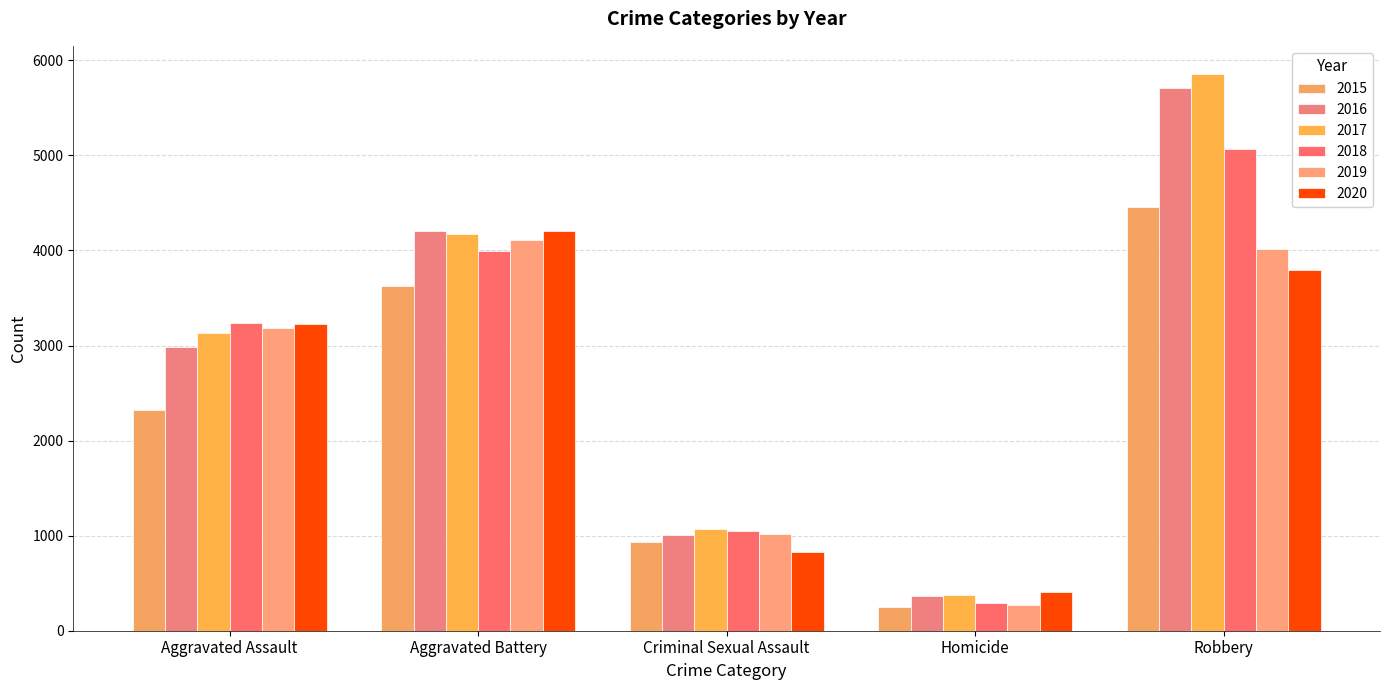

Reading left to right, what are all the values shown in this chart?

2015: Aggravated Assault=2319	Aggravated Battery=3622	Criminal Sexual Assault=938	Homicide=252	Robbery=4457
2016: Aggravated Assault=2982	Aggravated Battery=4210	Criminal Sexual Assault=1012	Homicide=362	Robbery=5707
2017: Aggravated Assault=3130	Aggravated Battery=4173	Criminal Sexual Assault=1065	Homicide=377	Robbery=5860
2018: Aggravated Assault=3241	Aggravated Battery=3999	Criminal Sexual Assault=1047	Homicide=295	Robbery=5068
2019: Aggravated Assault=3181	Aggravated Battery=4114	Criminal Sexual Assault=1022	Homicide=271	Robbery=4011
2020: Aggravated Assault=3228	Aggravated Battery=4210	Criminal Sexual Assault=823	Homicide=406	Robbery=3798